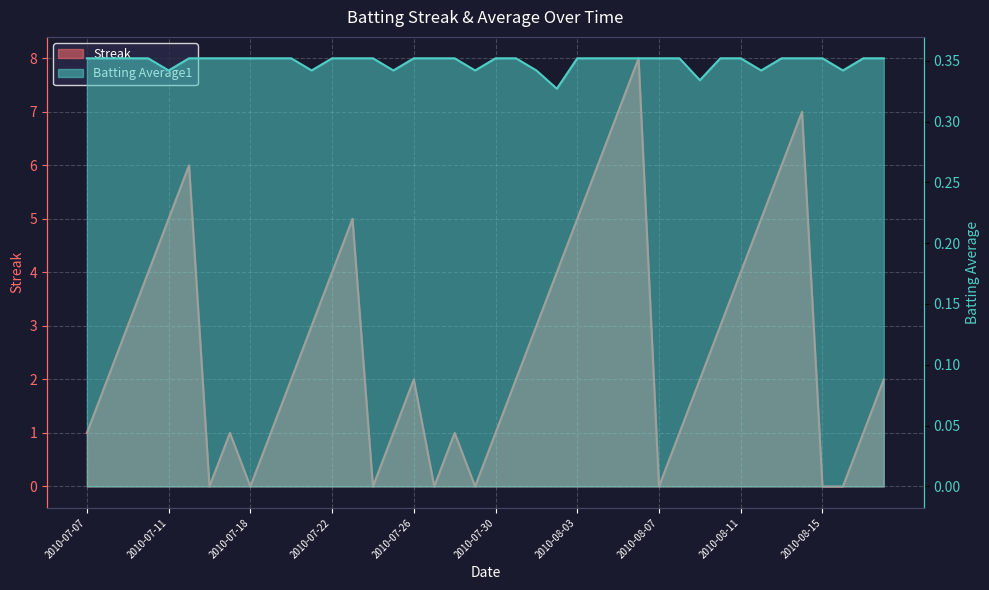

The Batting Average1 series shows 0.4 at 2010-08-06. True or false?

True